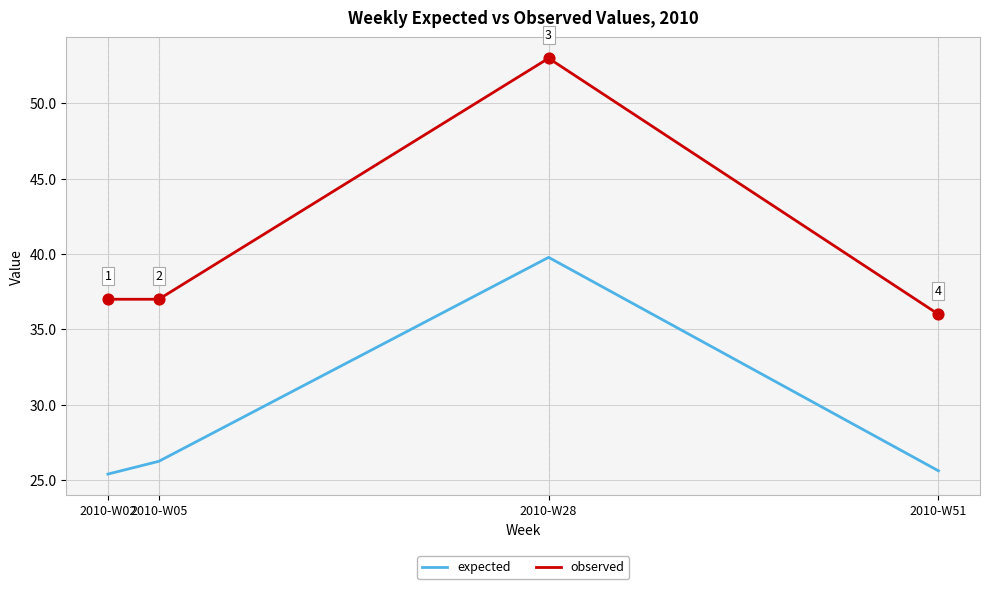

What are all the series names shown in the legend?

expected, observed